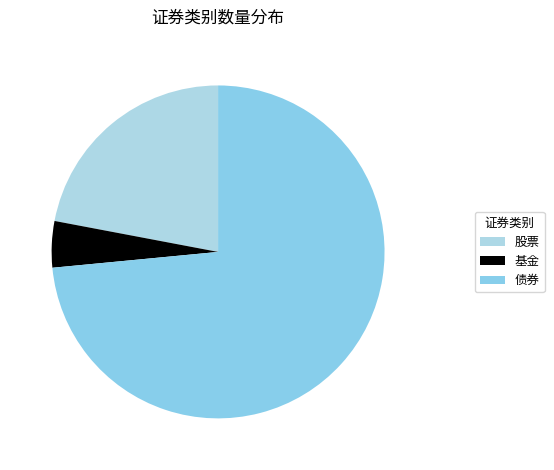

Approximately how many times larger is the value at 债券 compared to 基金?

16.3